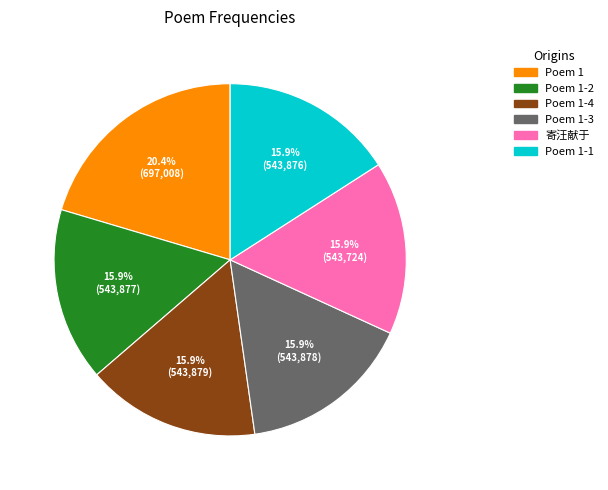

Does any single category account for the majority?

No